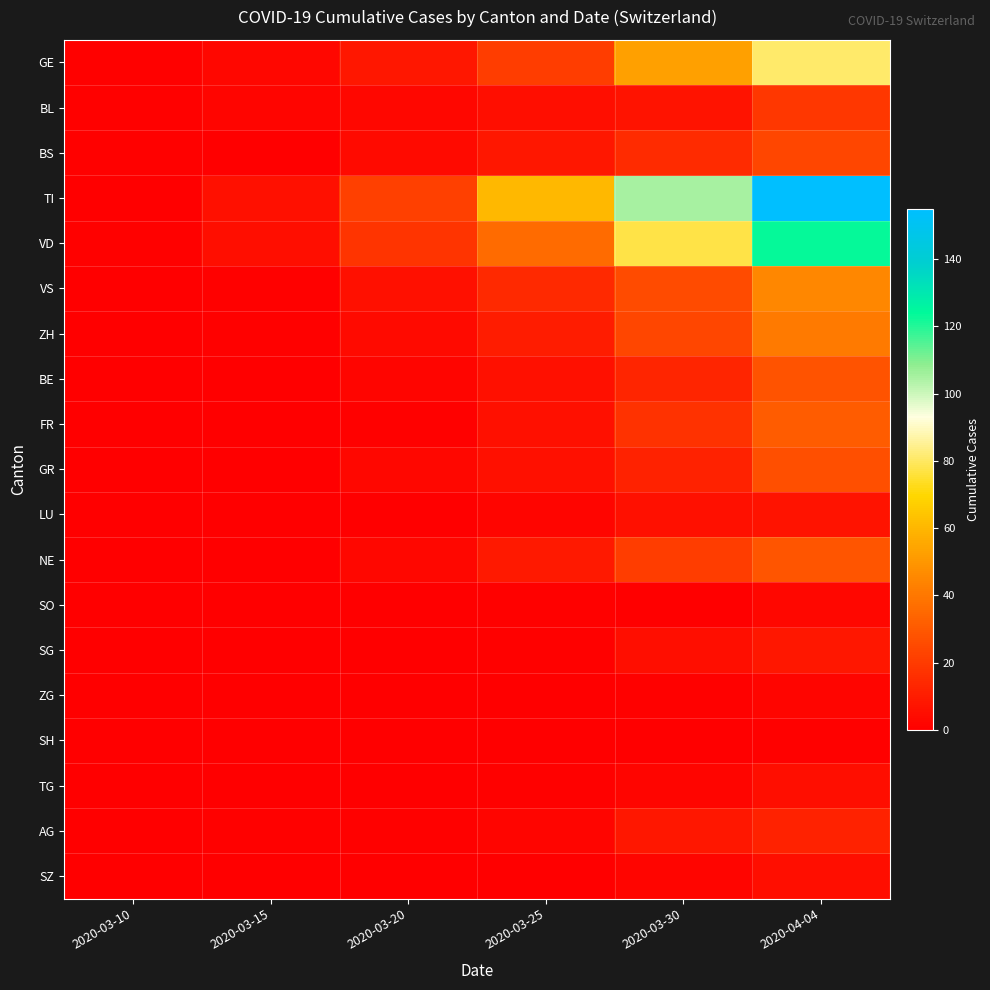

Rank the series by their maximum value, from highest to lowest.

TI, VD, GE, VS, ZH, FR, NE, BE, GR, BS, BL, AG, SG, LU, TG, SZ, SO, ZG, SH